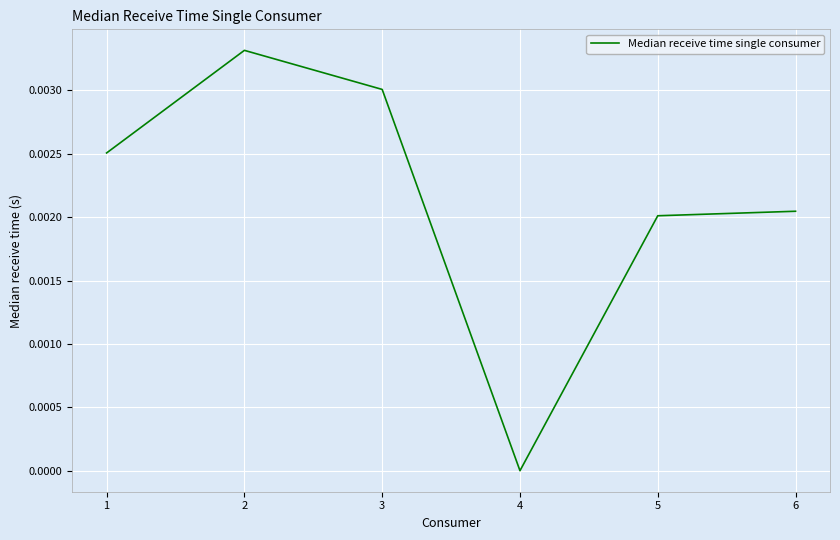

Is it true that the value at 5 is 0.0?

True